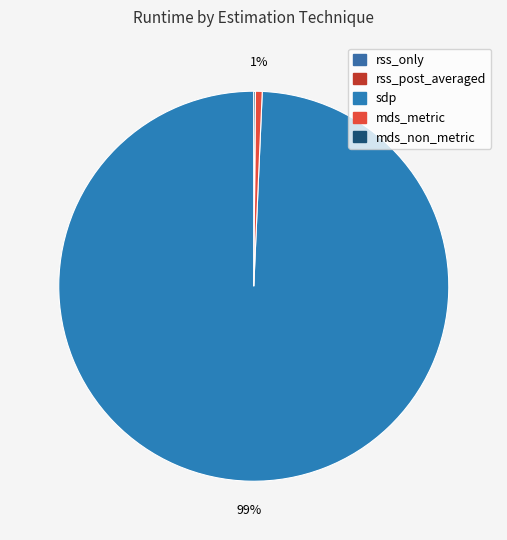

What is the smallest slice in the pie chart?

rss_only